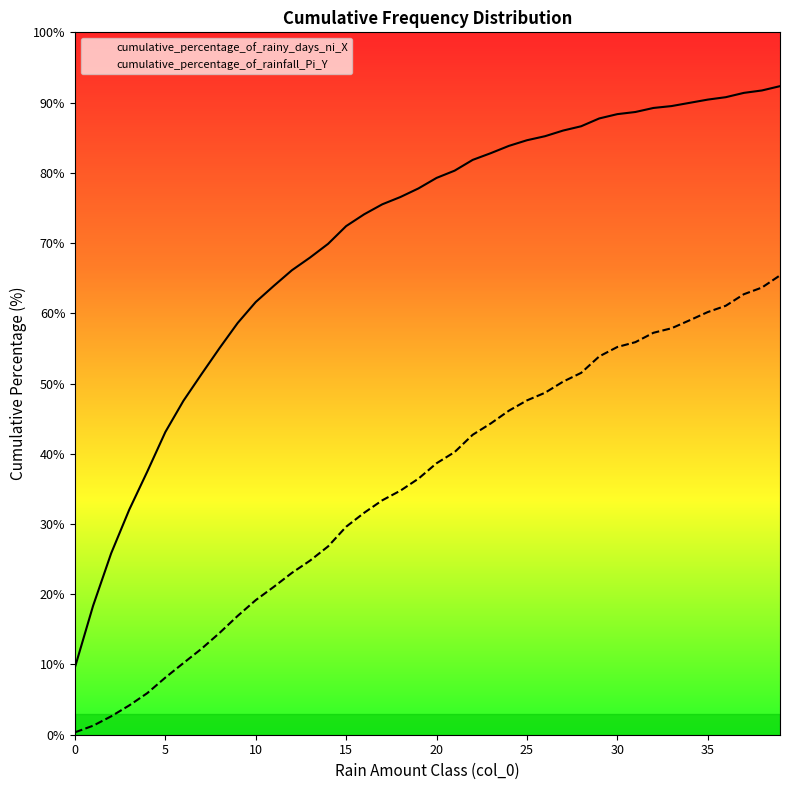

Between 29 and 32, which is larger?

32